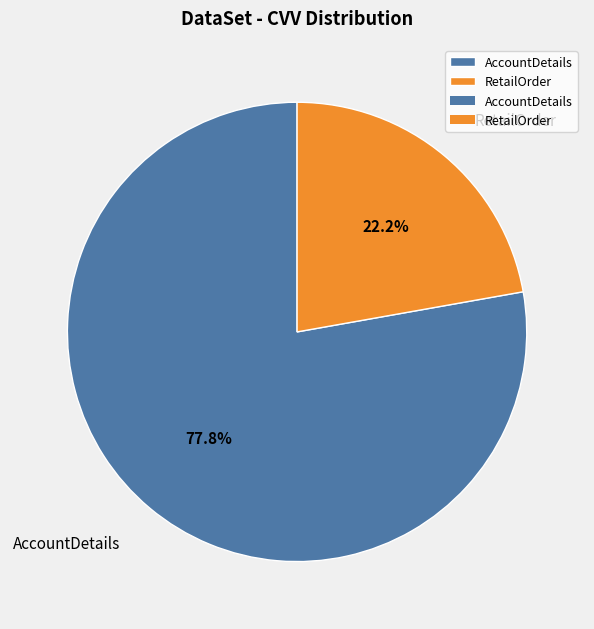

Does AccountDetails account for over 50% of the chart?

Yes